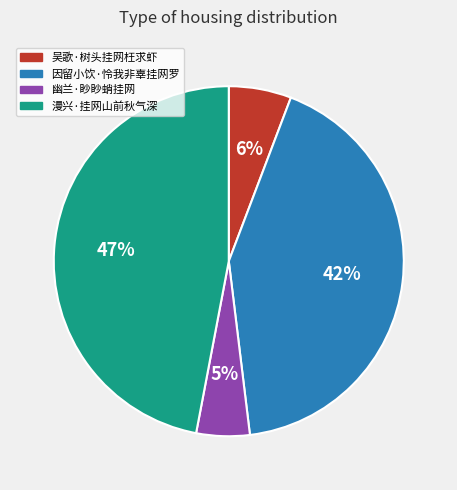

To the nearest percent, what is the combined percentage of 因留小饮·怜我非辜挂网罗 and 漫兴·挂网山前秋气深?

89%